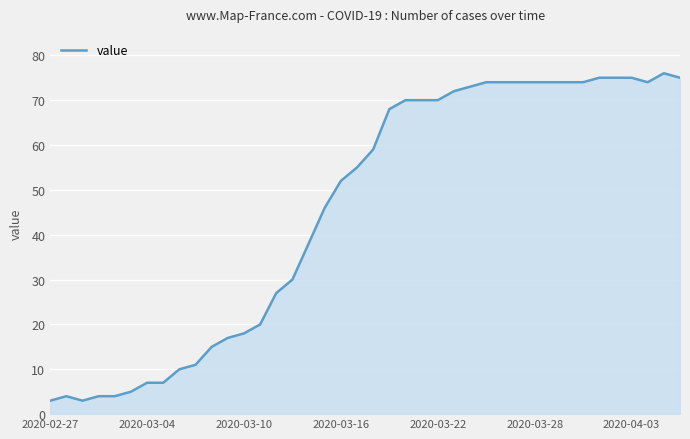

What is the difference between the maximum and minimum values?

73